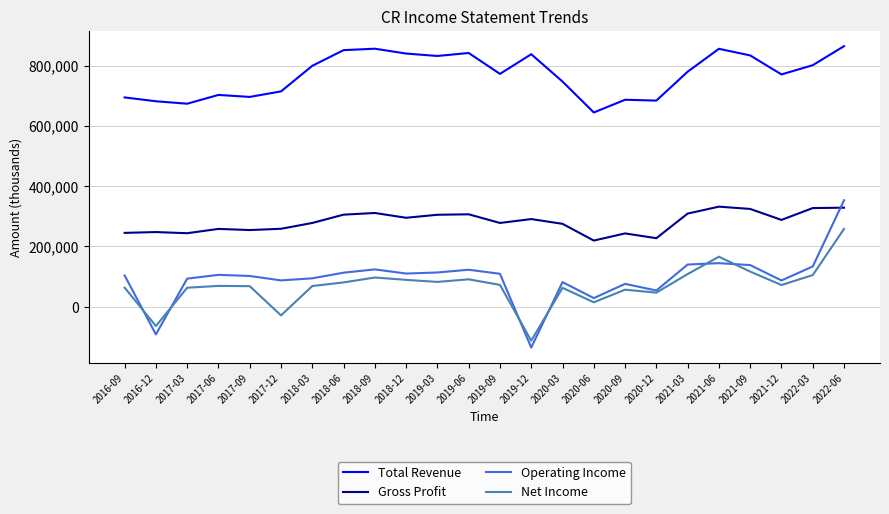

What is the difference between the second highest and second lowest values in the Total Revenue series?

182400